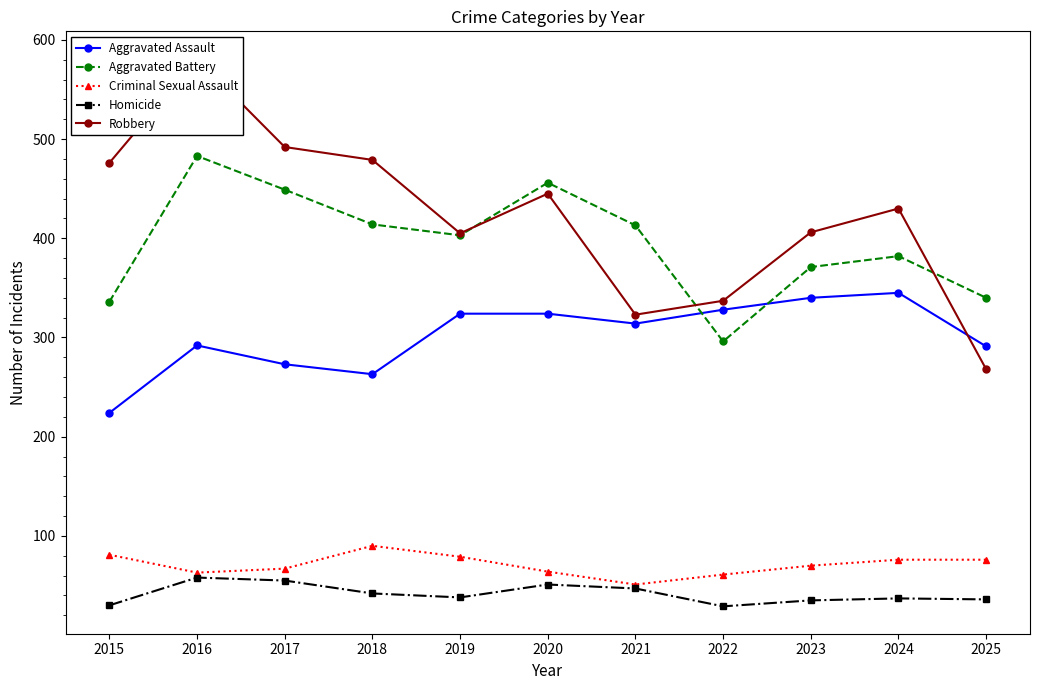

Which has a higher value, 2019 or 2022?

2022